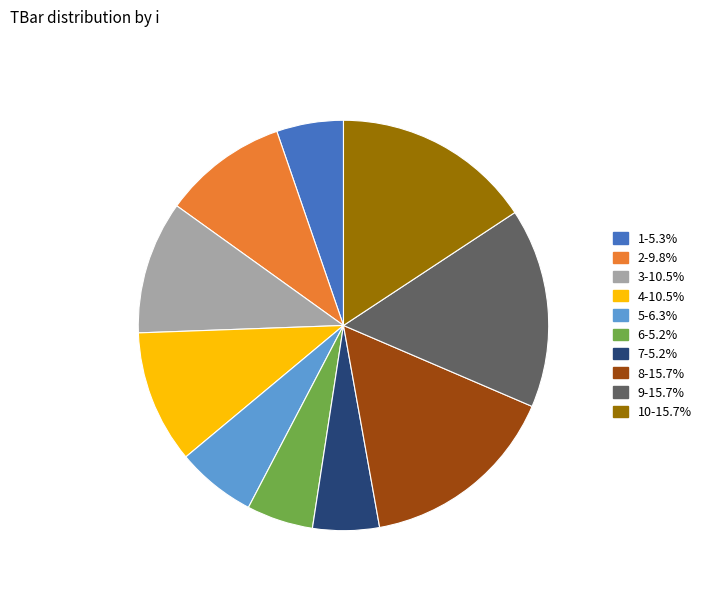

Does any single category account for the majority?

No